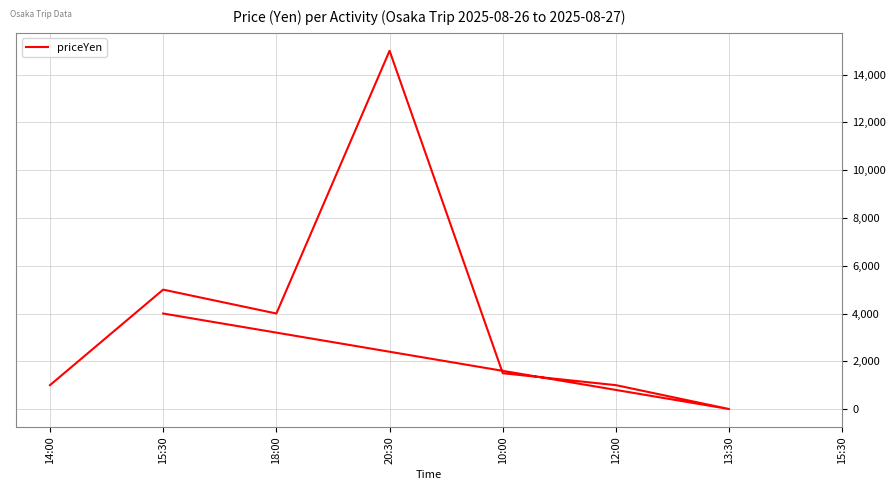

How many data points does each series have?

8